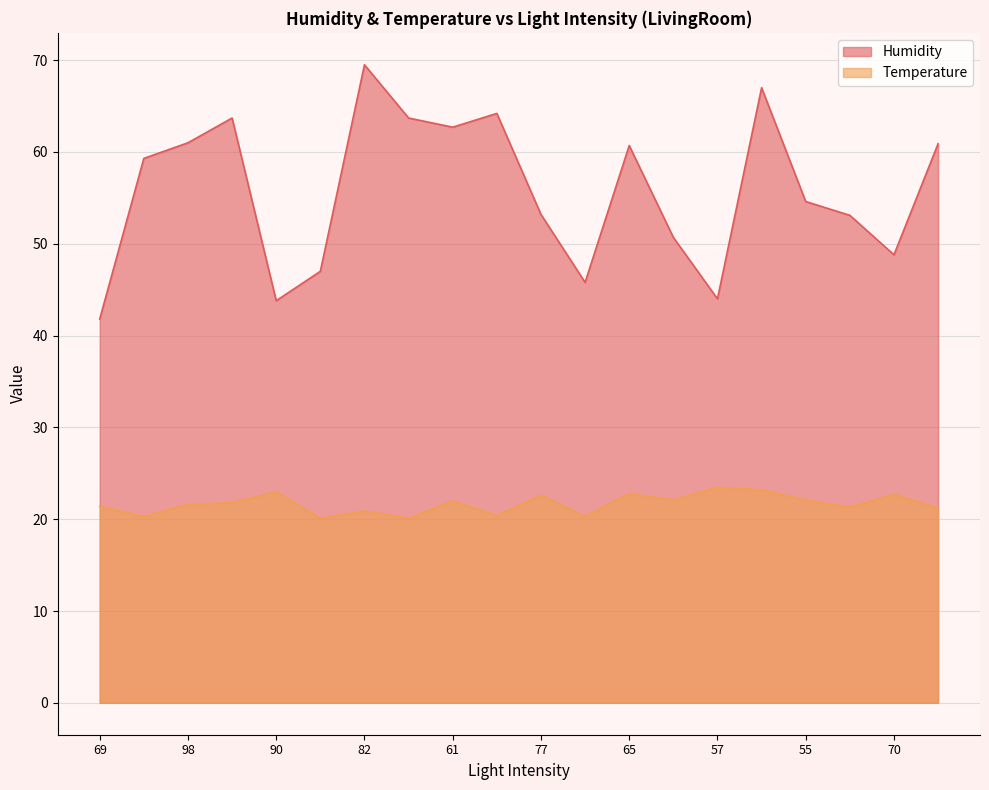

True or false: Temperature and Humidity intersect in this chart.

False